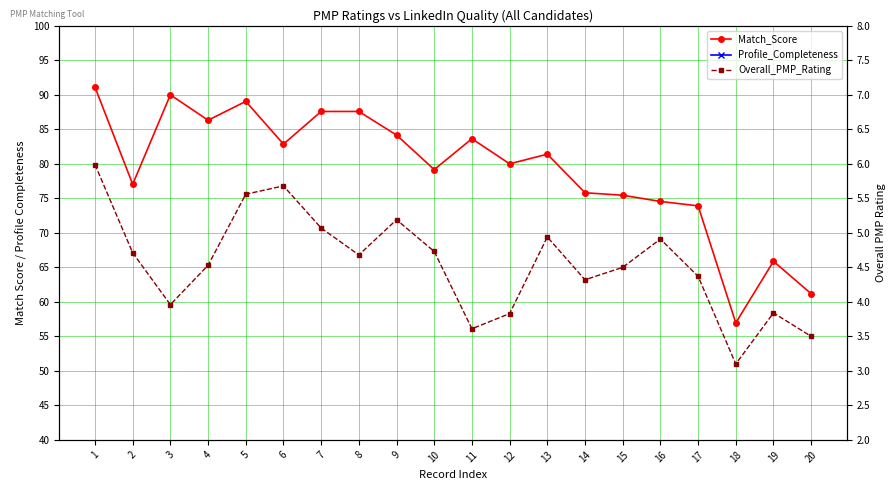

What is the value of the Profile_Completeness point at the 20th from the left?

10.0